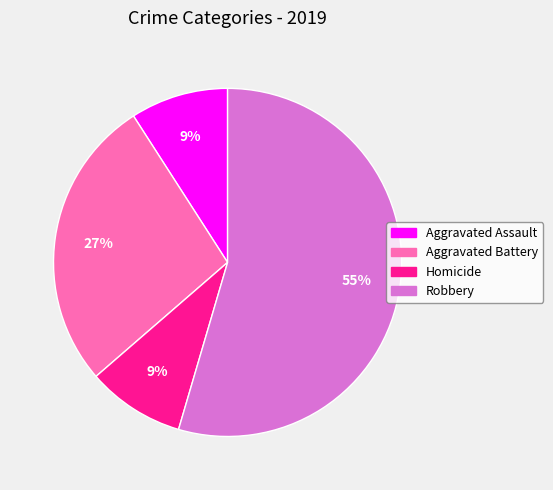

Which category has the biggest portion of the pie?

Robbery